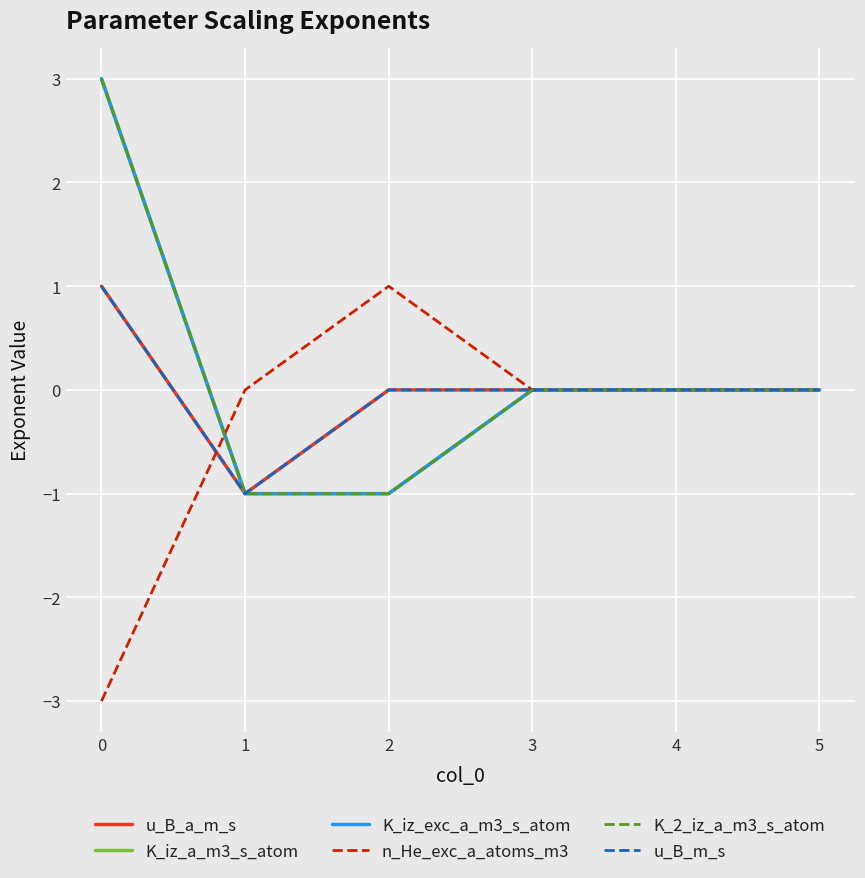

Does the chart display data point markers on the line(s)?

No